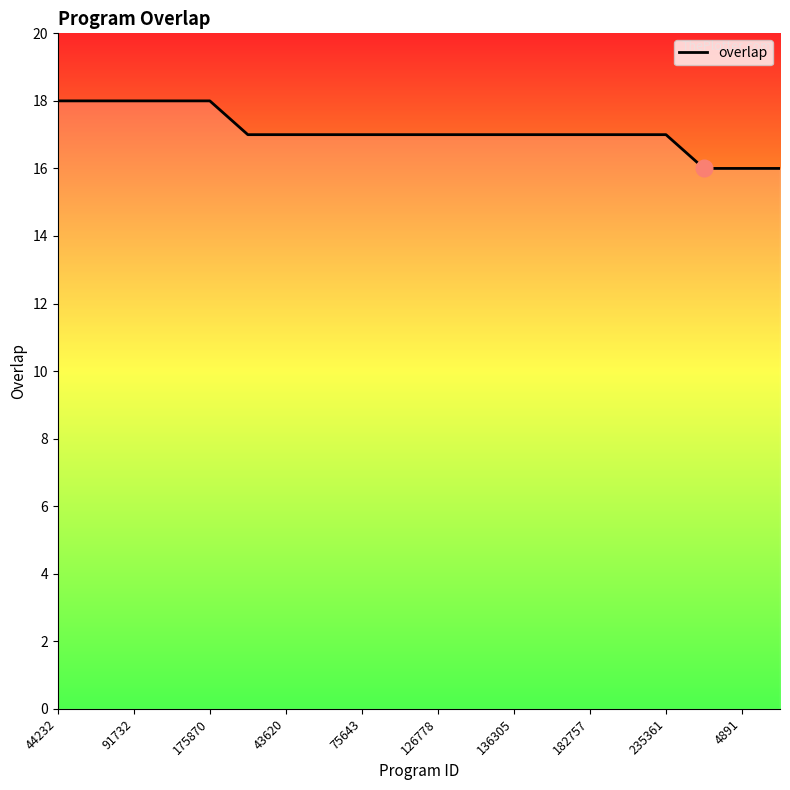

What is the greatest value displayed?

18